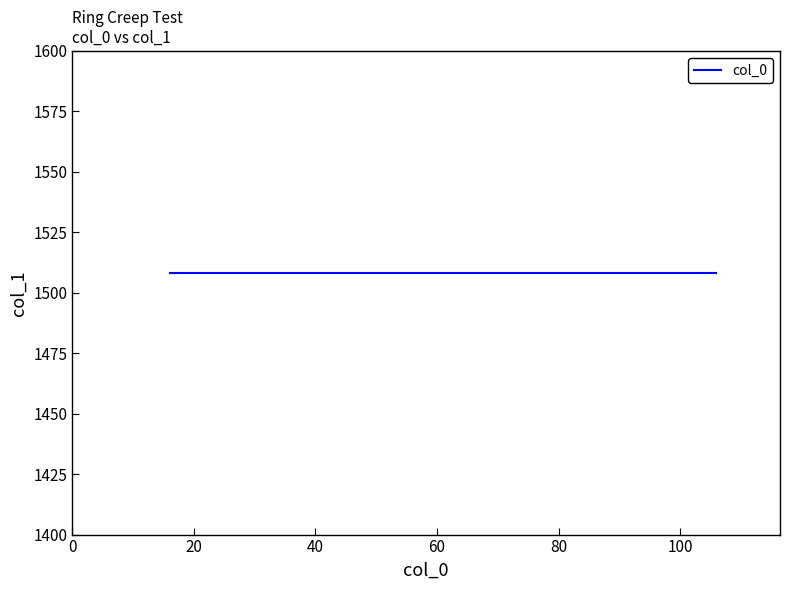

What is the smallest value displayed?

16.0